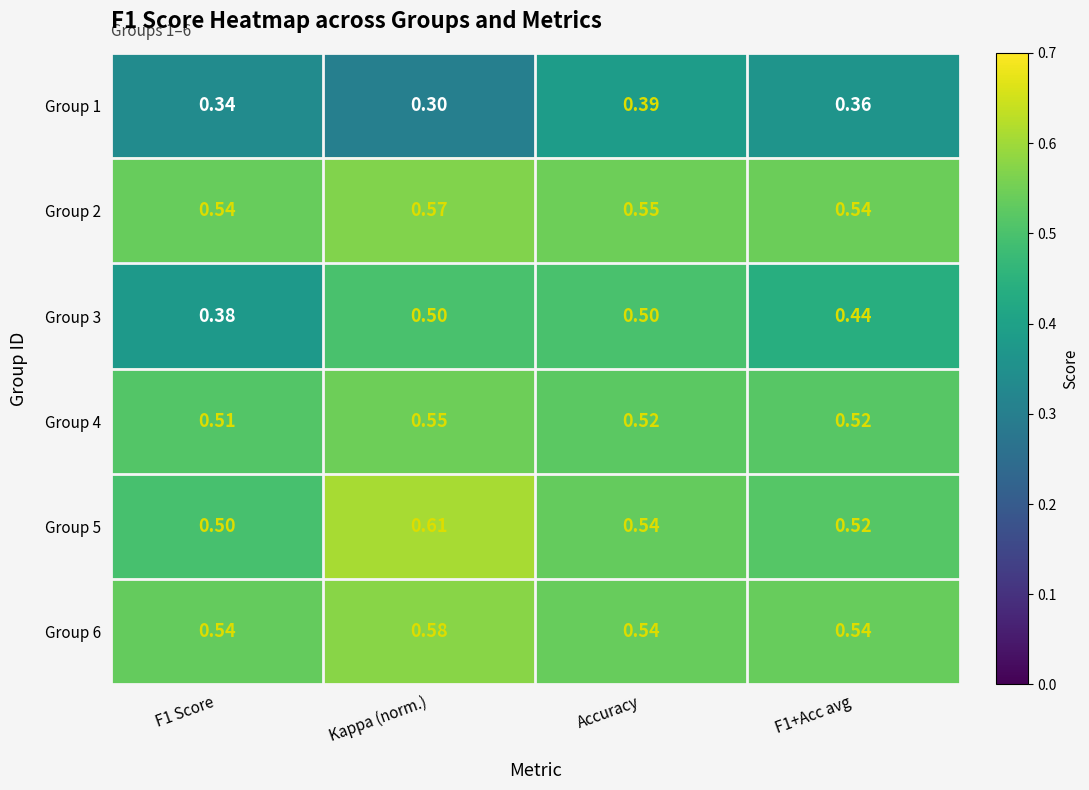

Is the value of Group 1 at F1+Acc avg greater than the value of Group 4 at Accuracy?

No